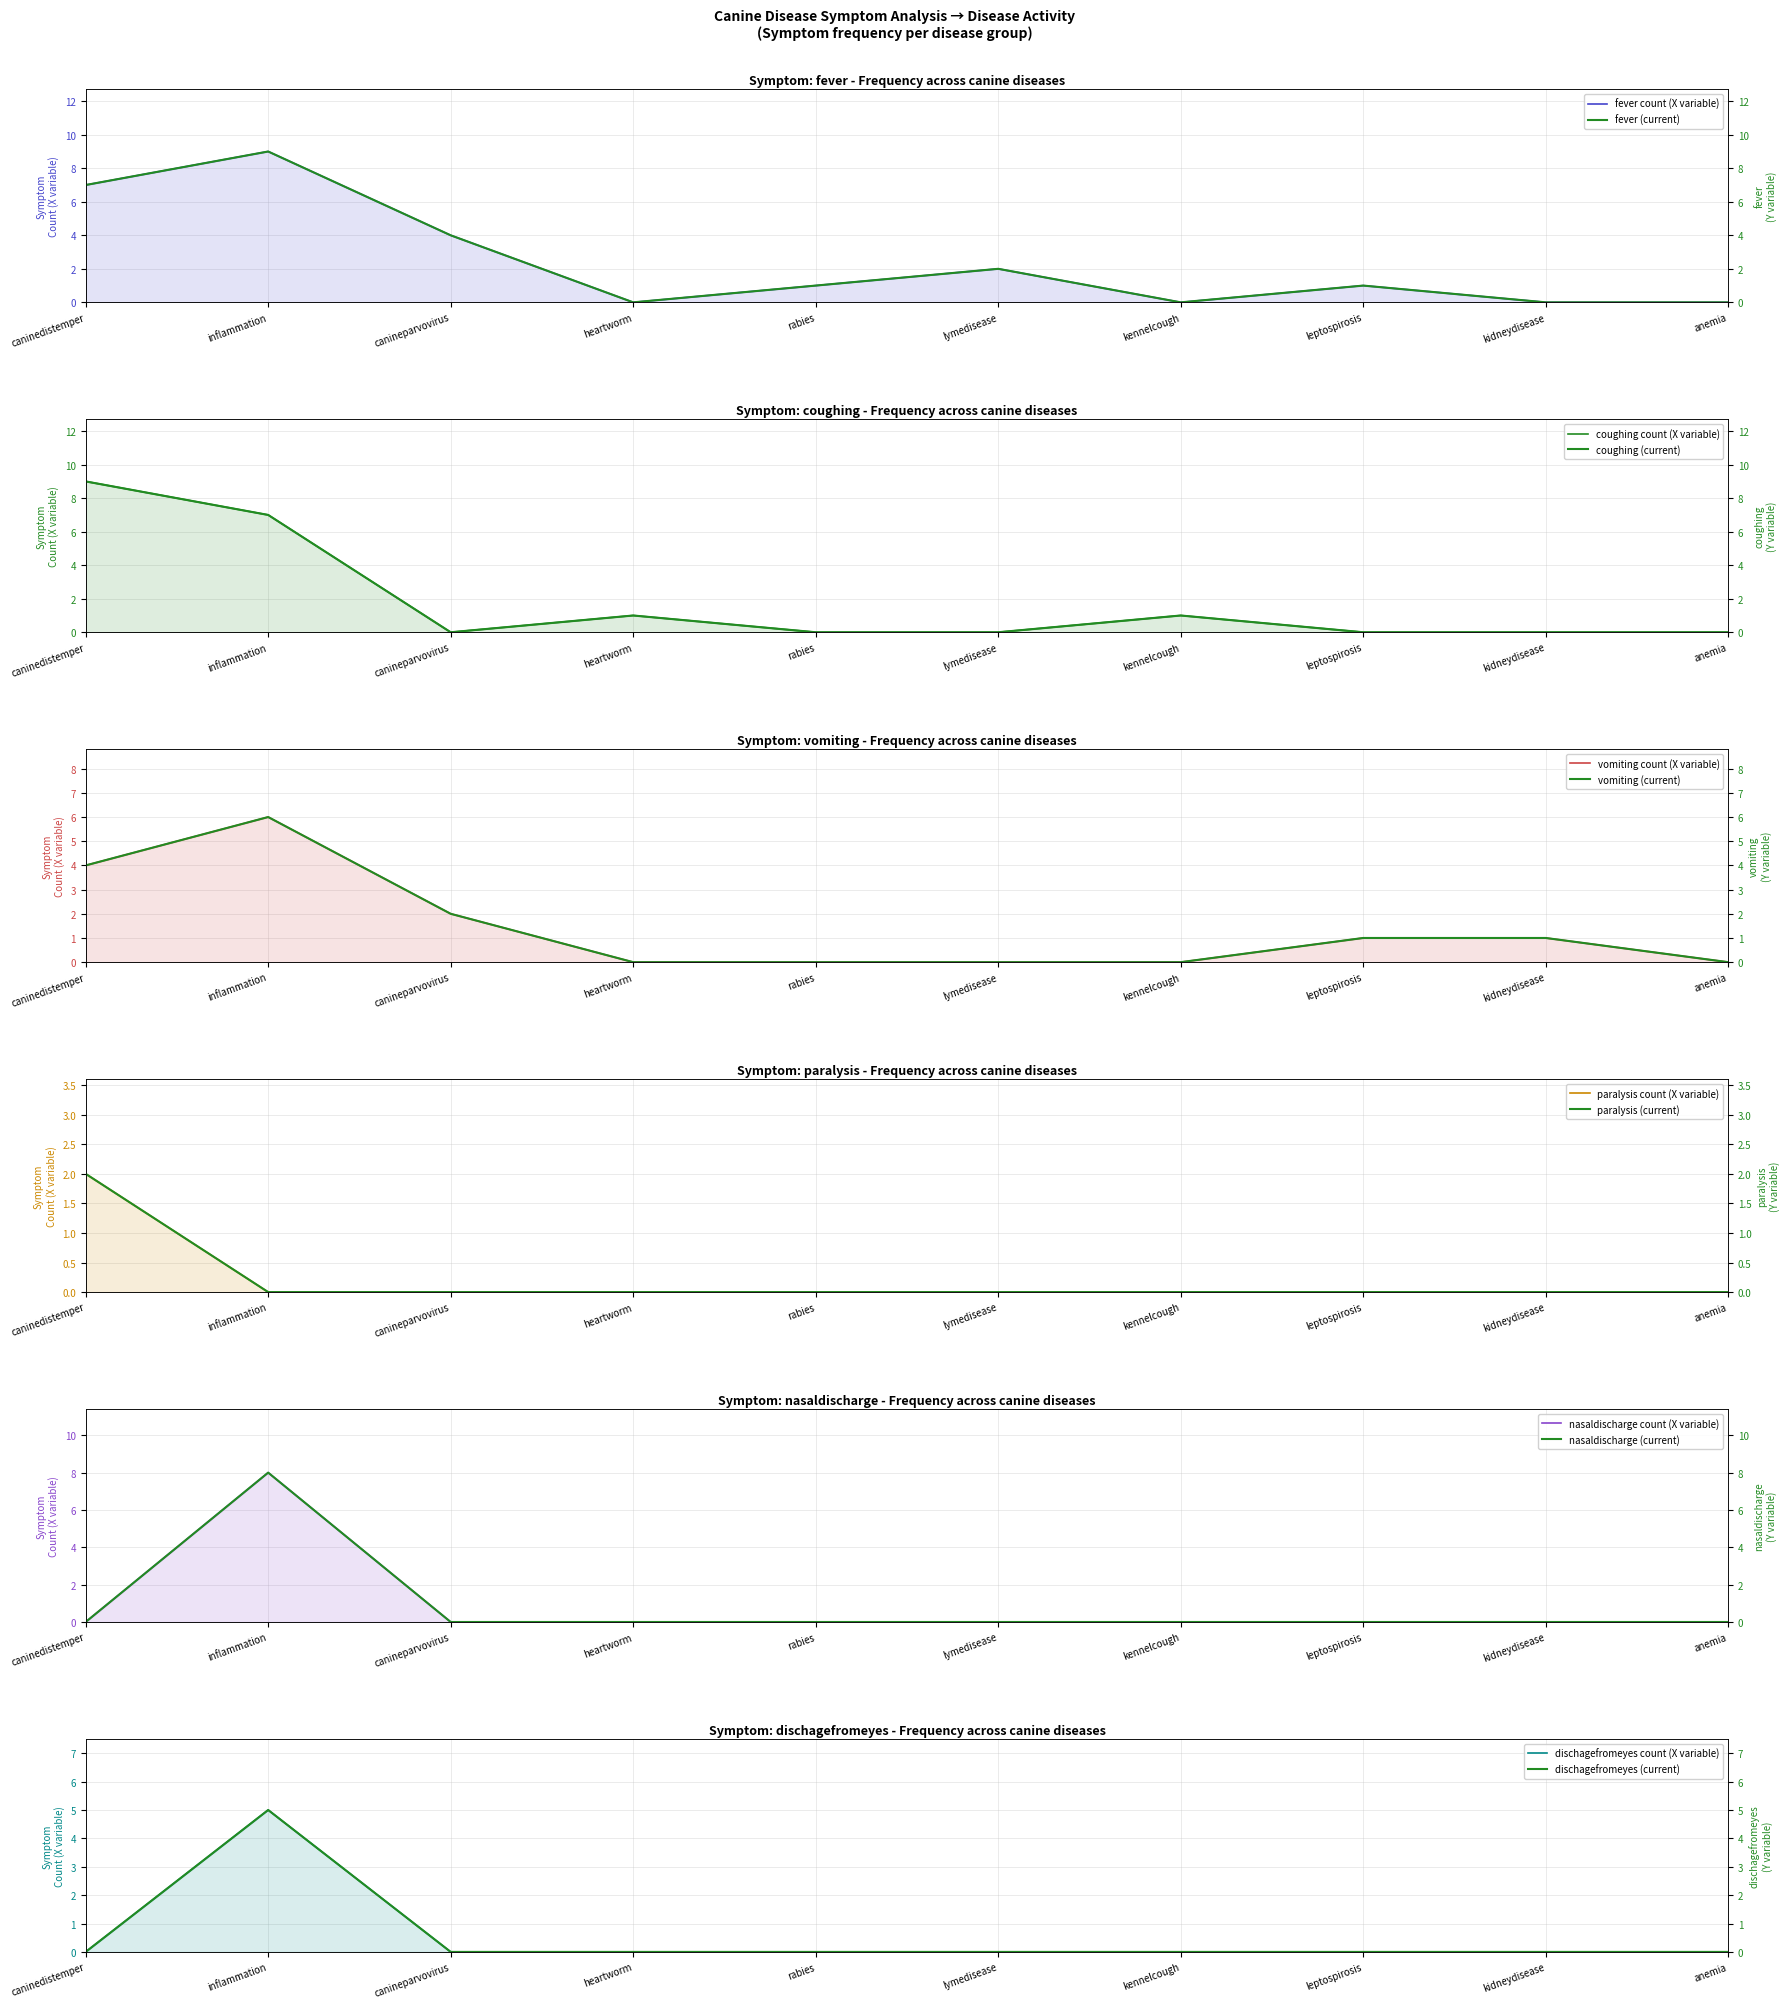

How many positive values does the paralysis series have?

1